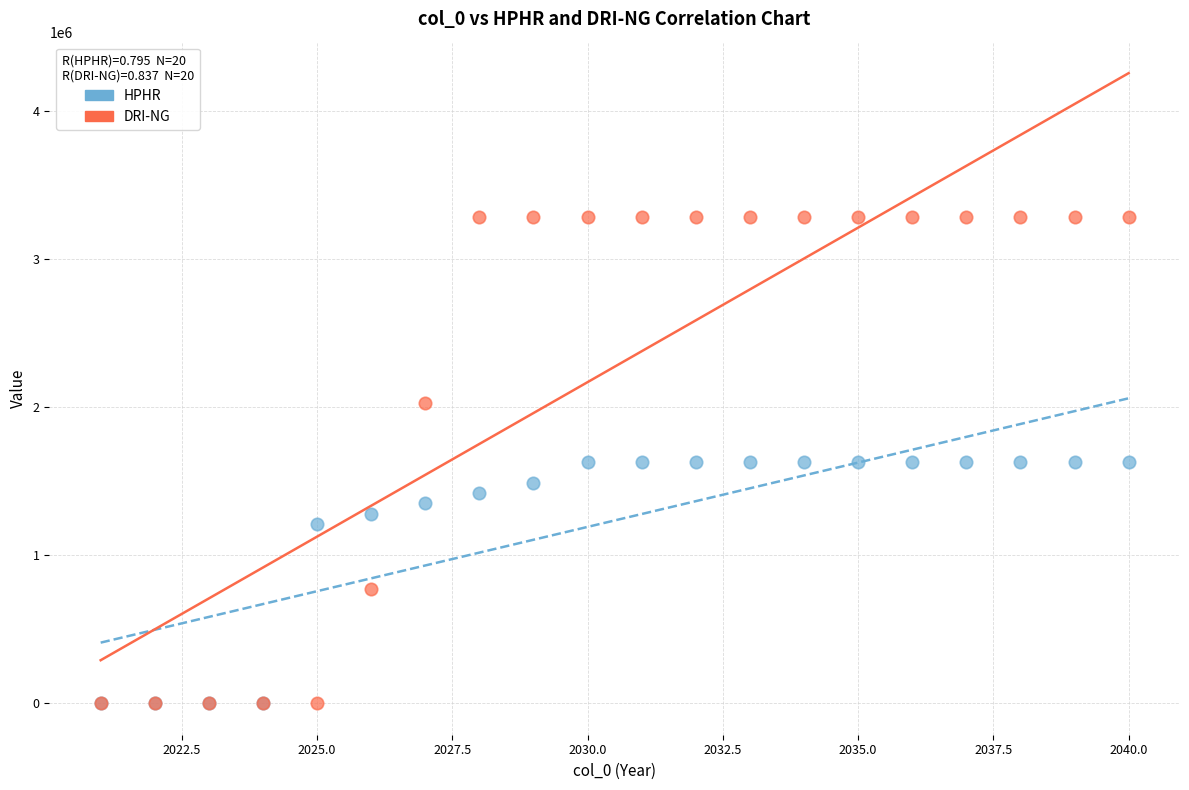

What are all the series names shown in the legend?

HPHR, DRI-NG